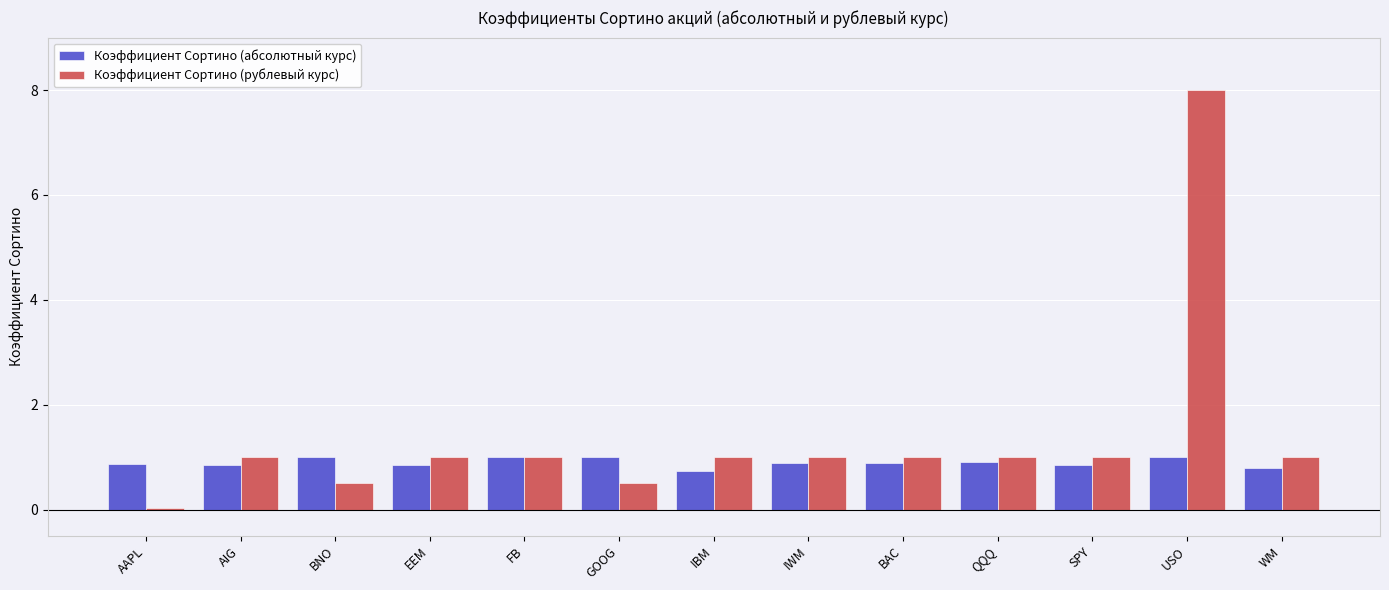

Which category has the highest value in the Коэффициент Сортино (рублевый курс) series?

USO